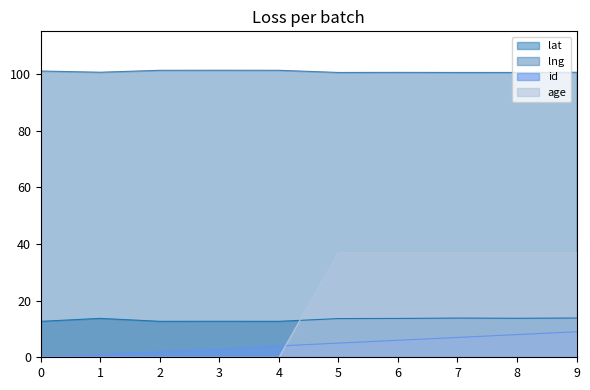

Is the value of id at 6 greater than the value of lat at 1?

No